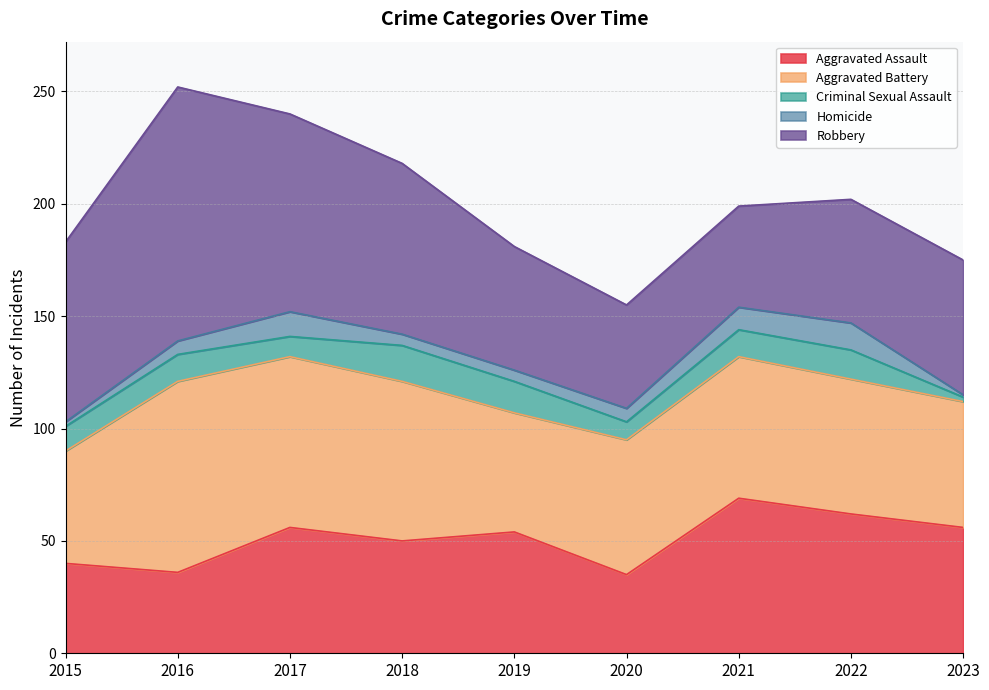

What is the lowest value of the Criminal Sexual Assault series?

2